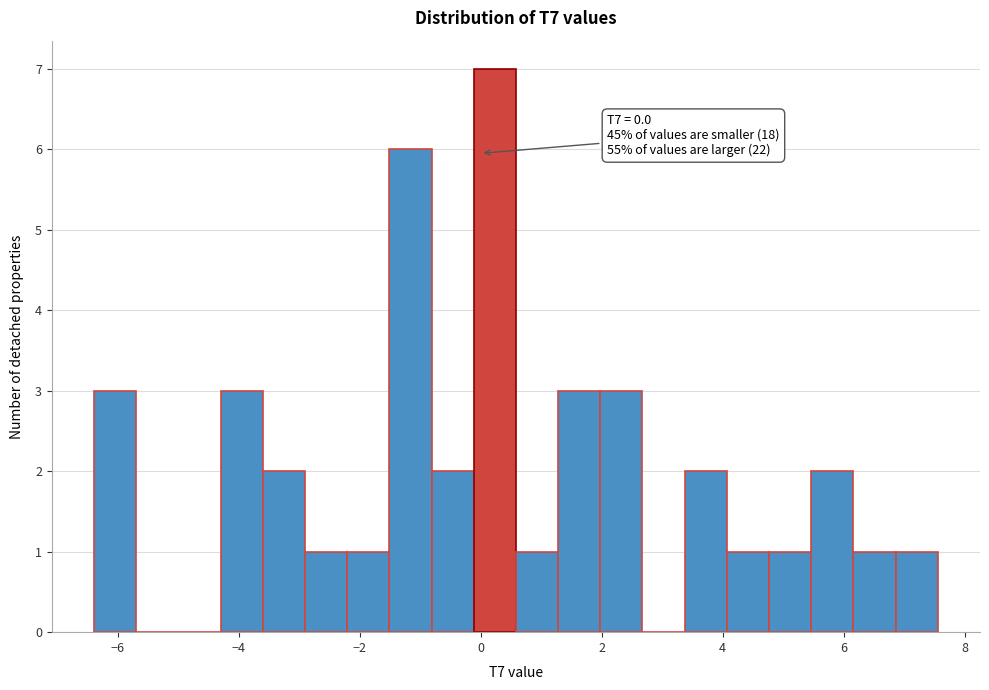

Around what value on the x-axis is the tallest bar? Give the approximate position of its centre, as read against the axis.

0.2